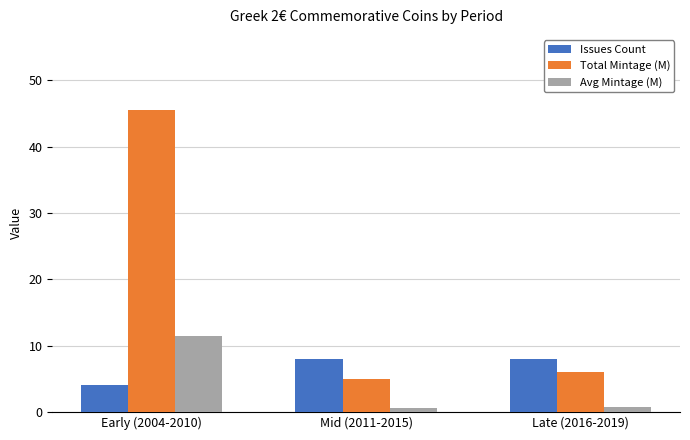

True or false: Total Mintage (M) has a value of 8.0 at Late (2016-2019).

False